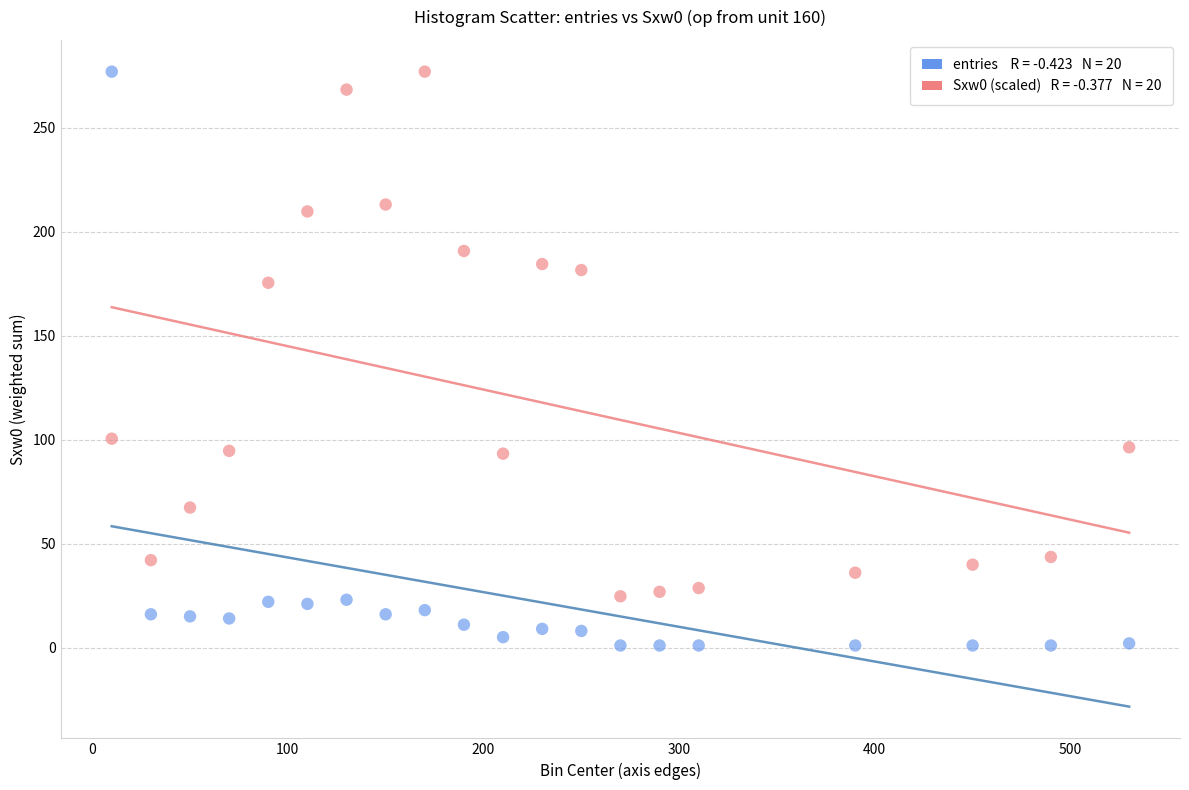

Across all data points, what is the range of Y values (max minus min)?

276.0